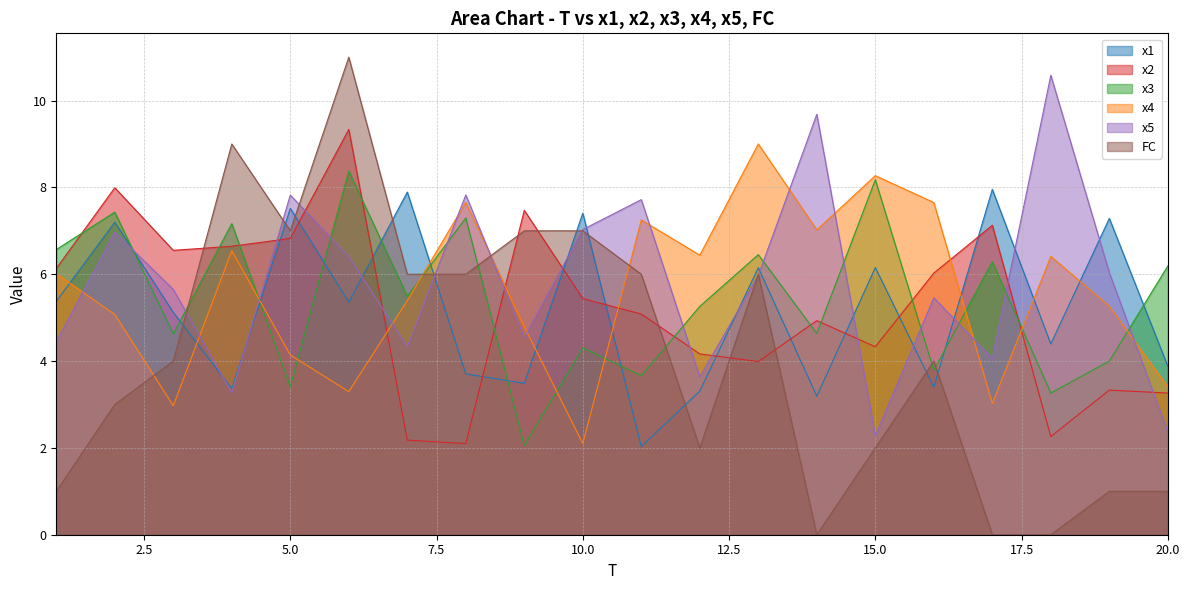

After their last crossing, which series has the higher values: FC or x3?

x3